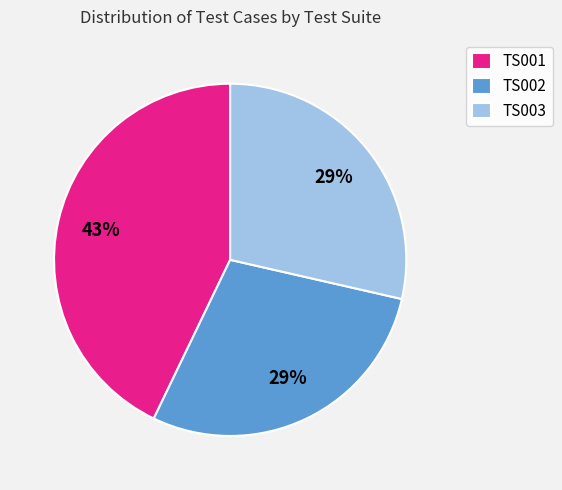

The TS001 slice represents 43% of the pie. True or false?

True